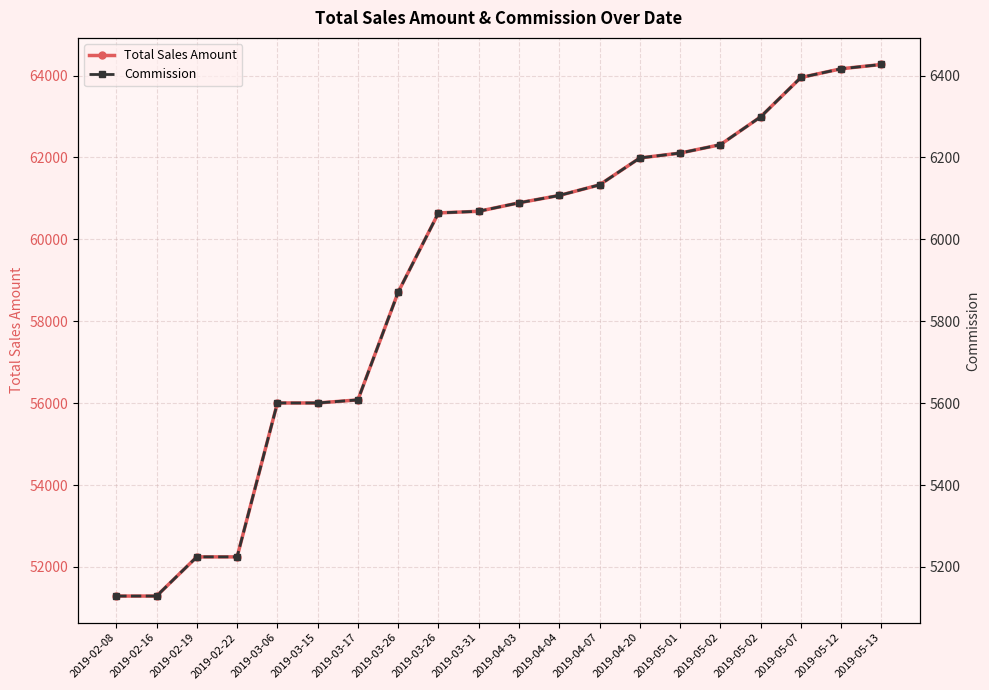

Is this an area chart (filled region under the line)?

No